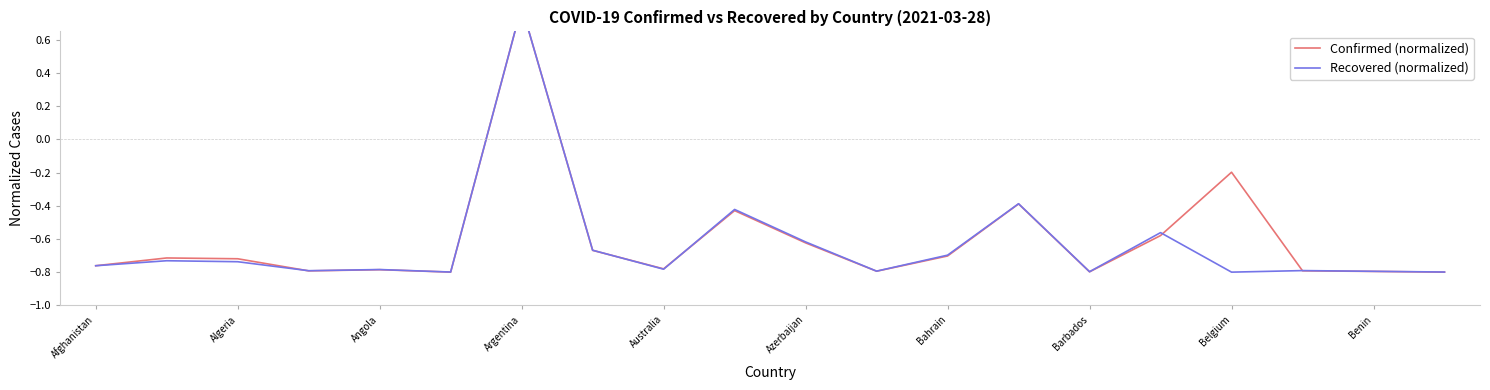

What is the total value across all series at Azerbaijan?

-1.2